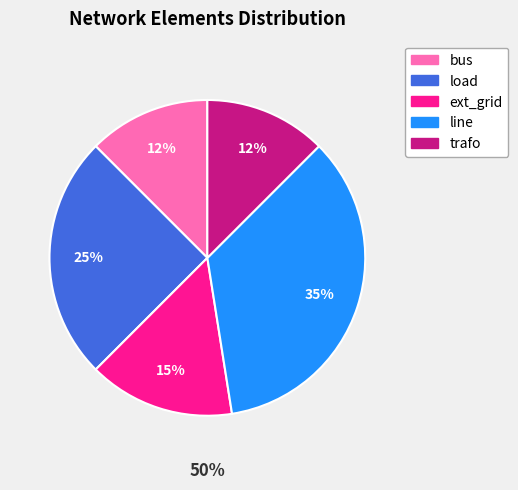

Does trafo account for over 50% of the chart?

No